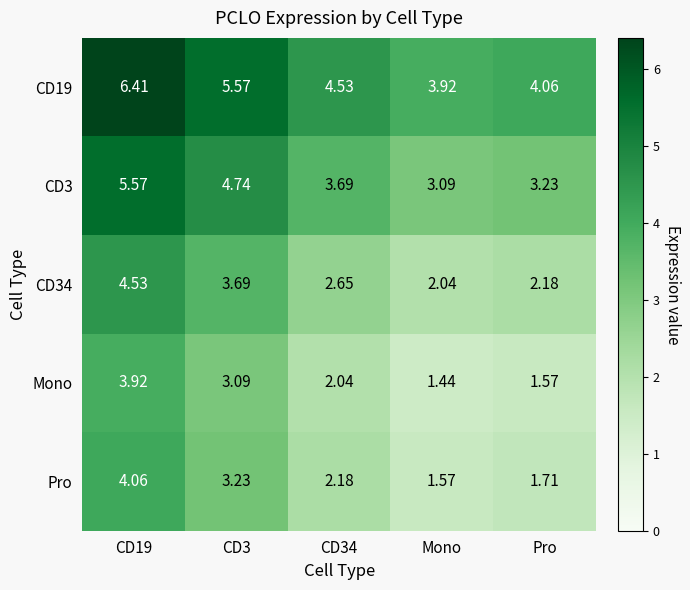

How many distinct data groups are displayed?

5